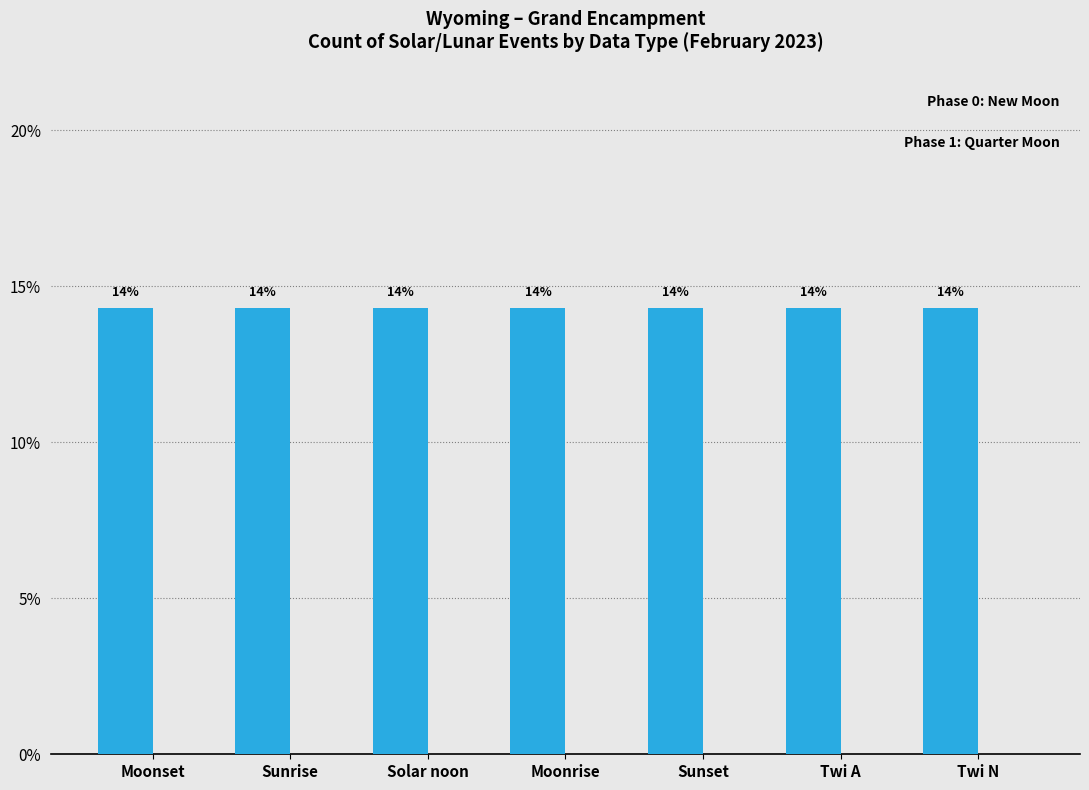

What is the sum of all Moon Phase 0 (New) values?

100.0